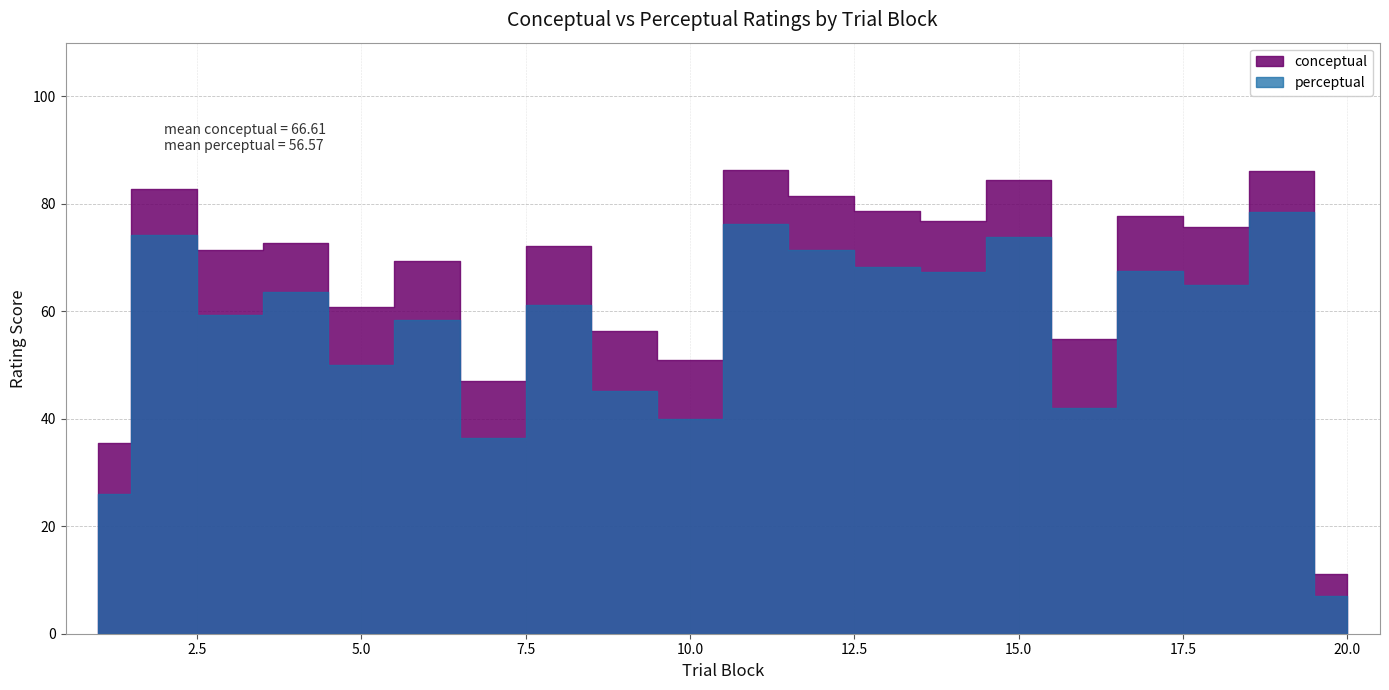

What is the sum of the conceptual values at 14 and 10?

127.8